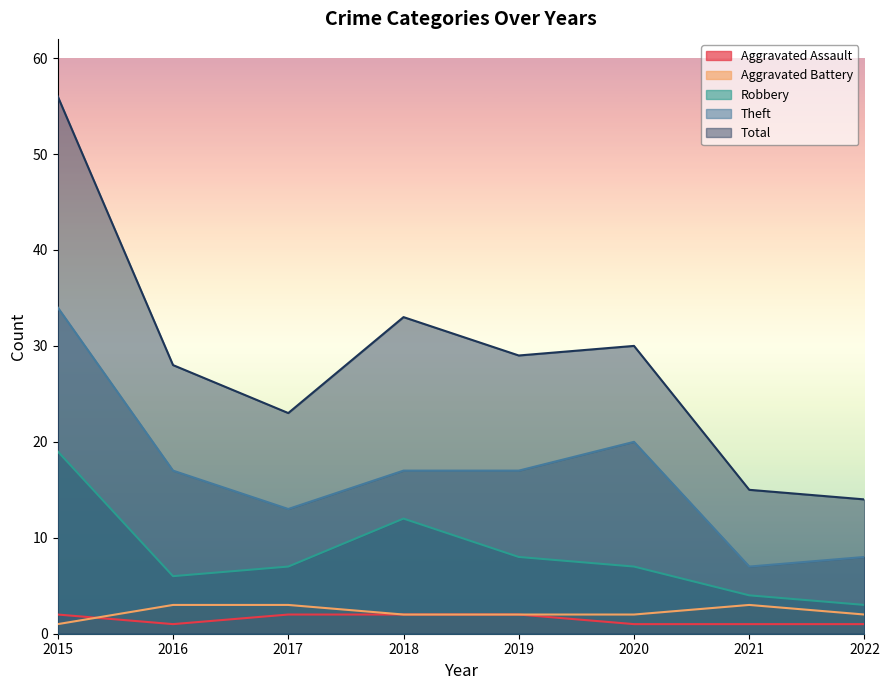

What is the difference between the Aggravated Assault values at 2017 and 2022?

1